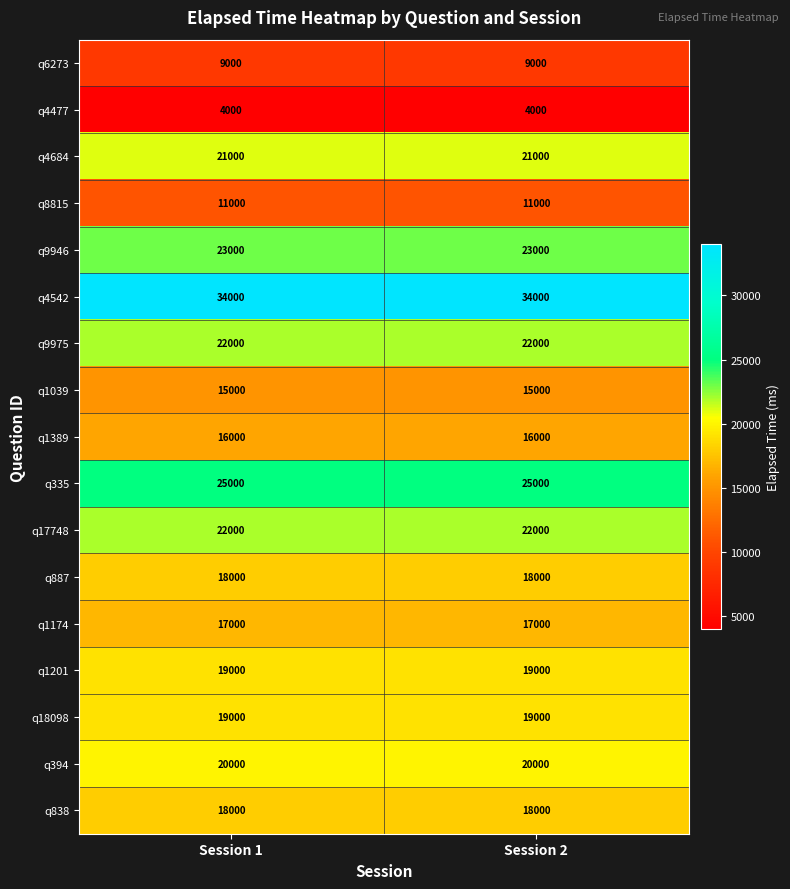

The q1201 series shows 19000 at Session 2. True or false?

True